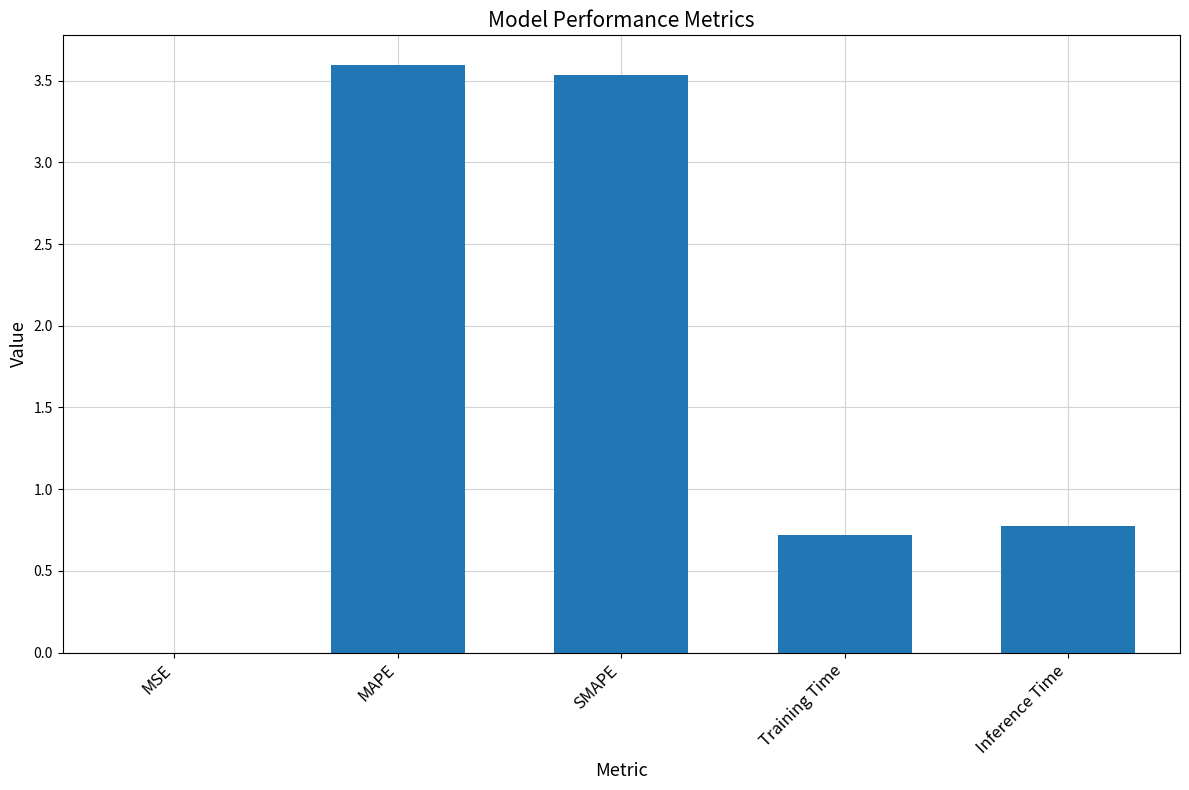

Is it true that the value at SMAPE is 3.5?

True